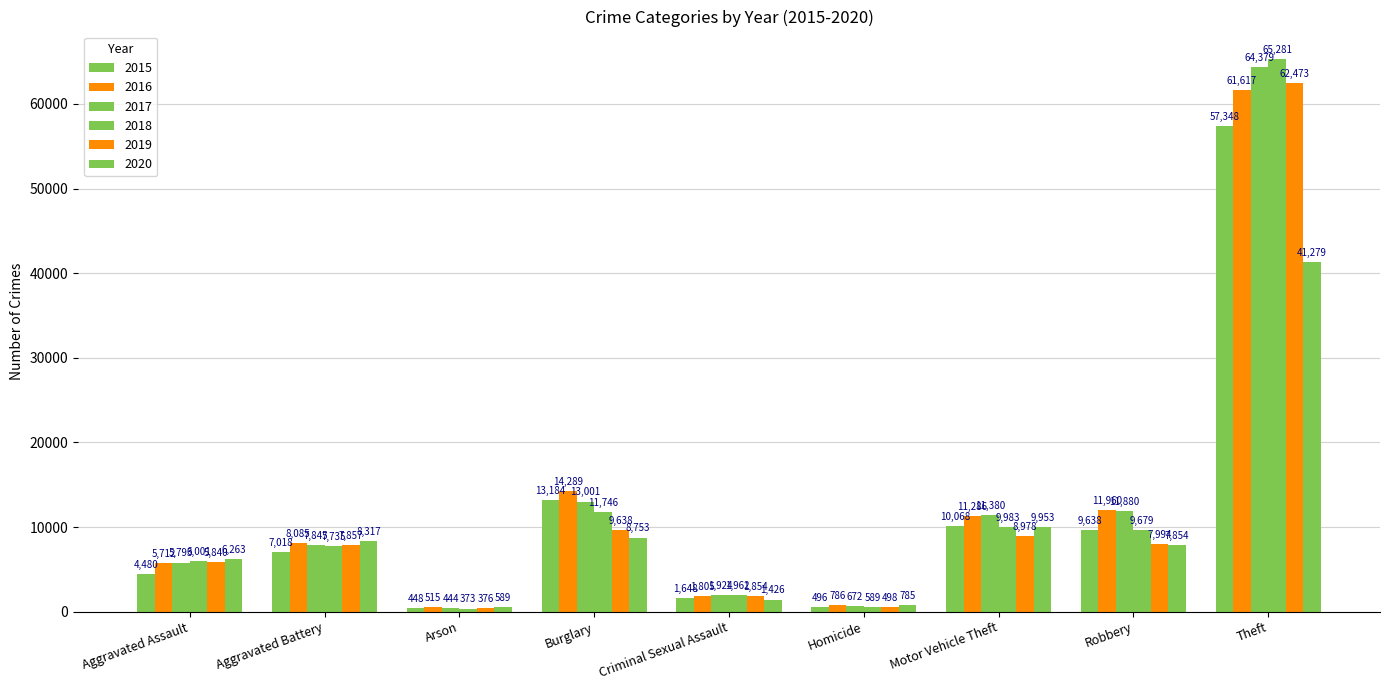

How many distinct data groups are displayed?

6